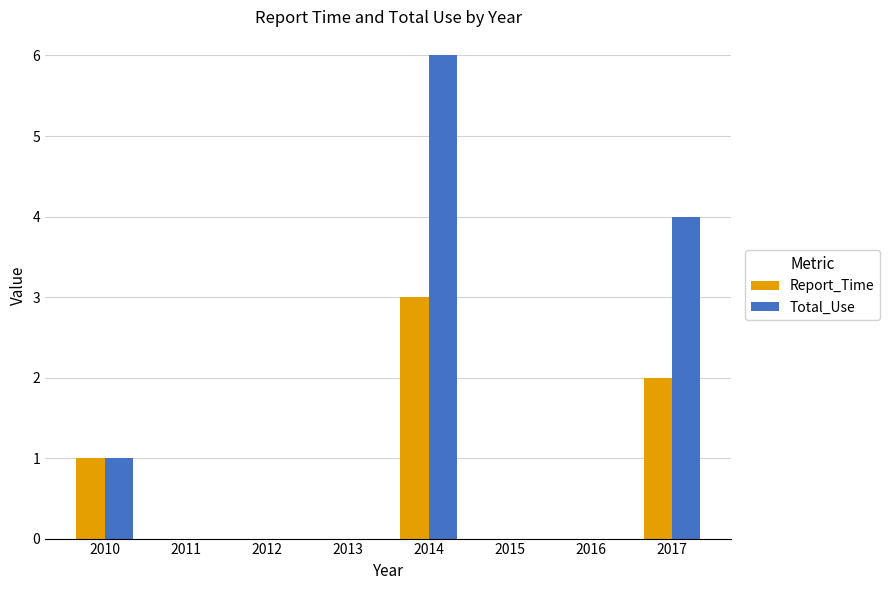

At which category is the sum across all series the highest?

2014